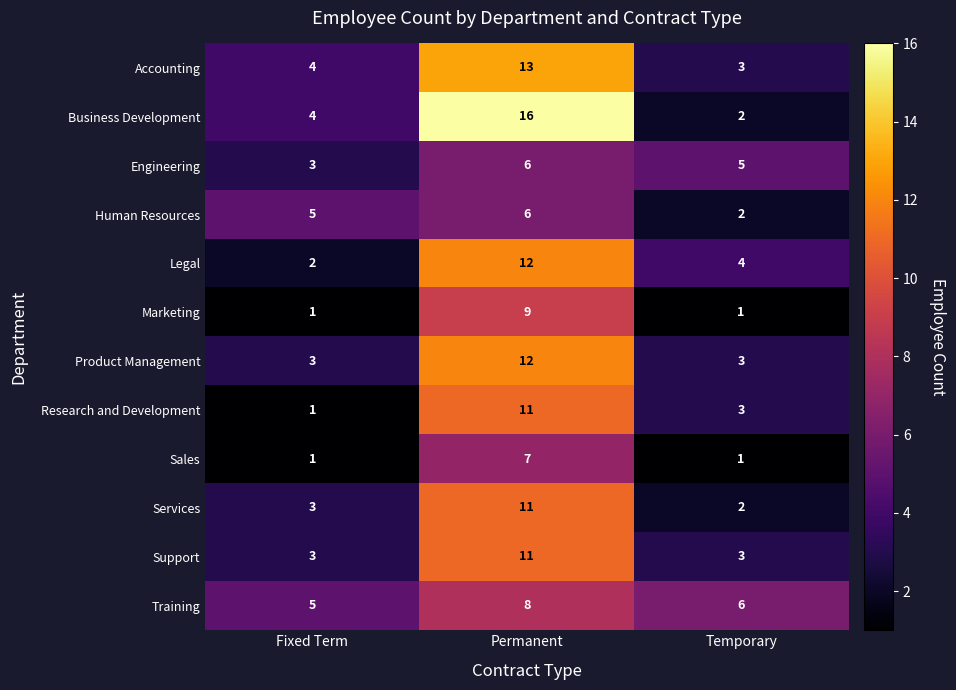

List the labels in order of Accounting value, smallest first.

Temporary, Fixed Term, Permanent